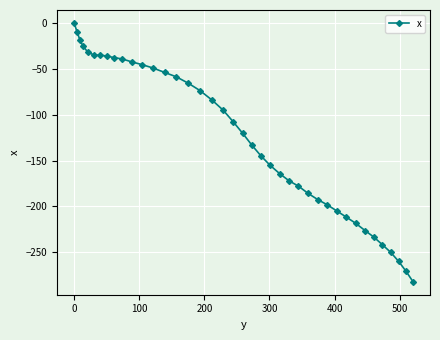

Does the chart have visible grid lines?

Yes